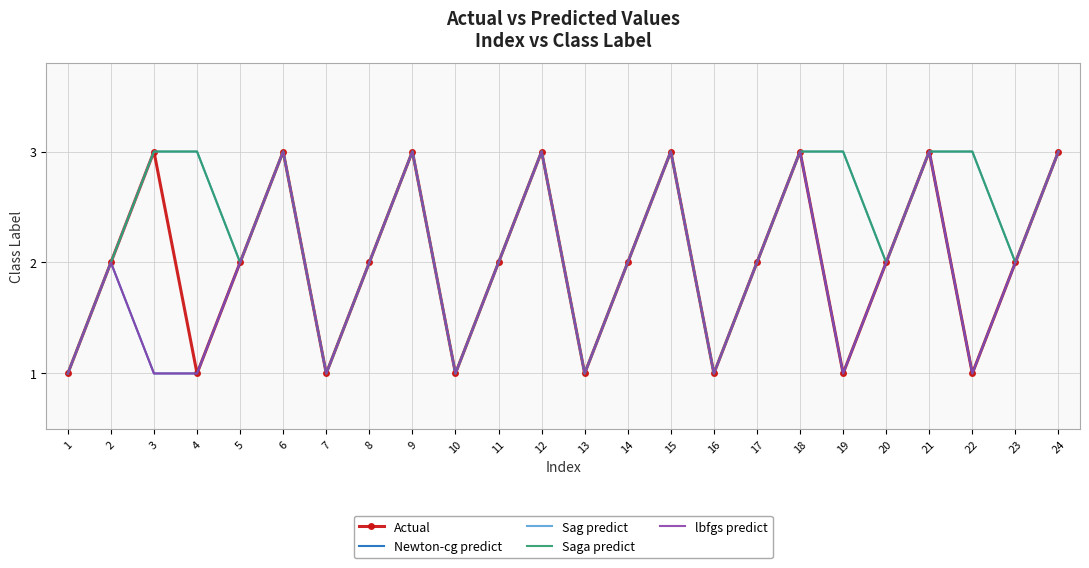

At which category is the sum across all series the highest?

6